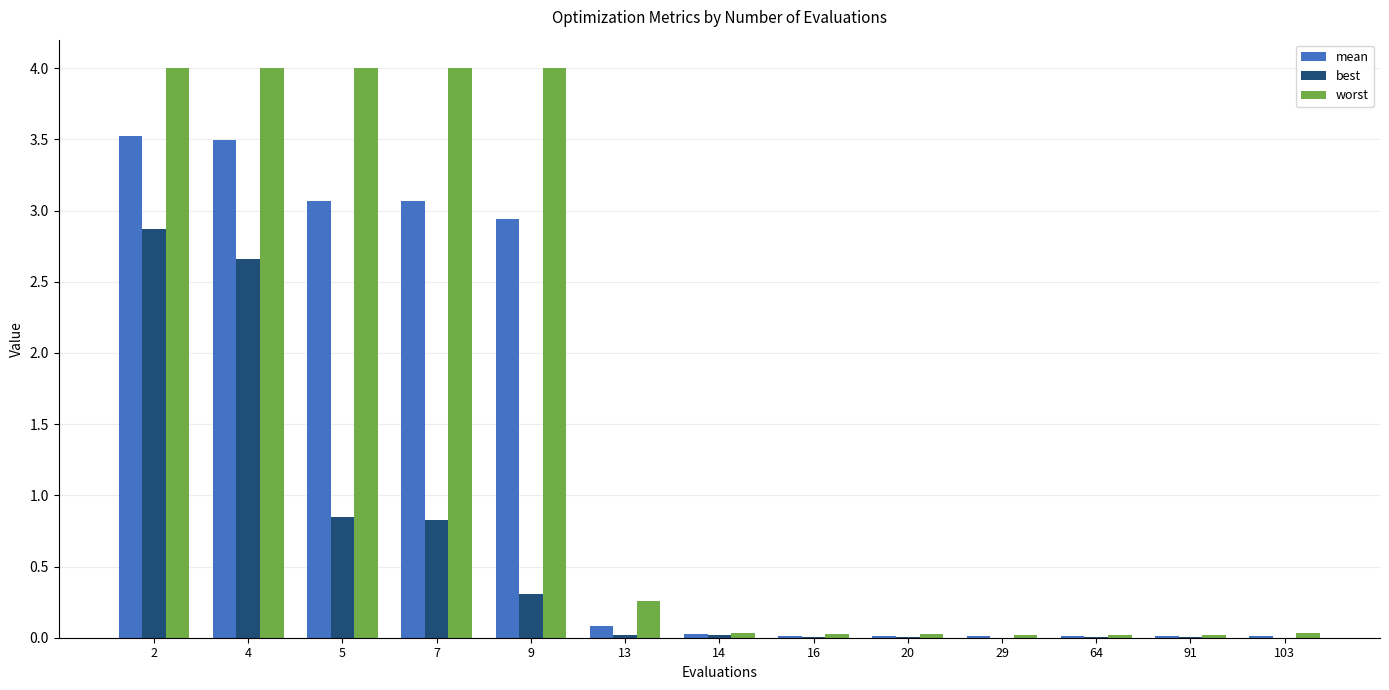

Is it true that mean equals 0.0 at 20?

True